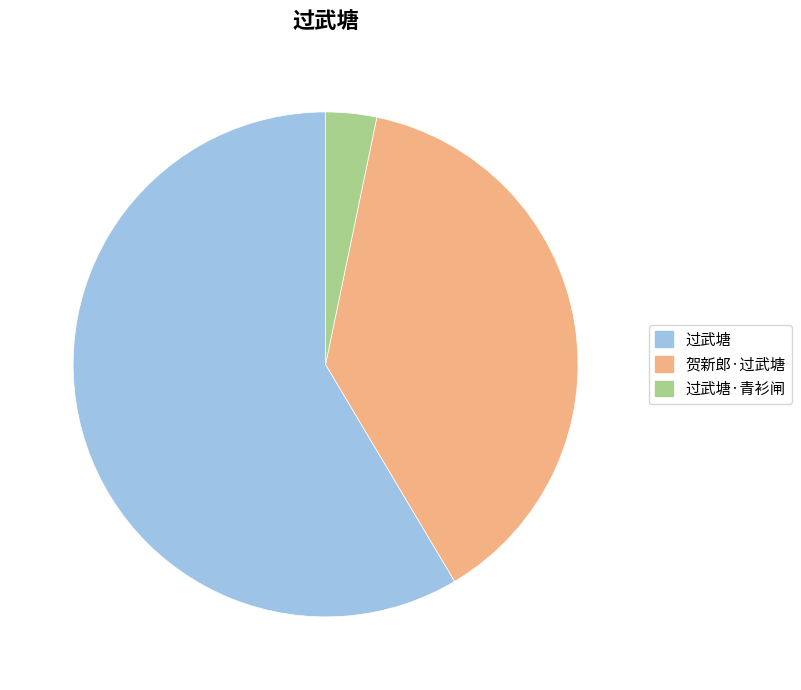

Is there any slice that represents more than half of the pie?

Yes